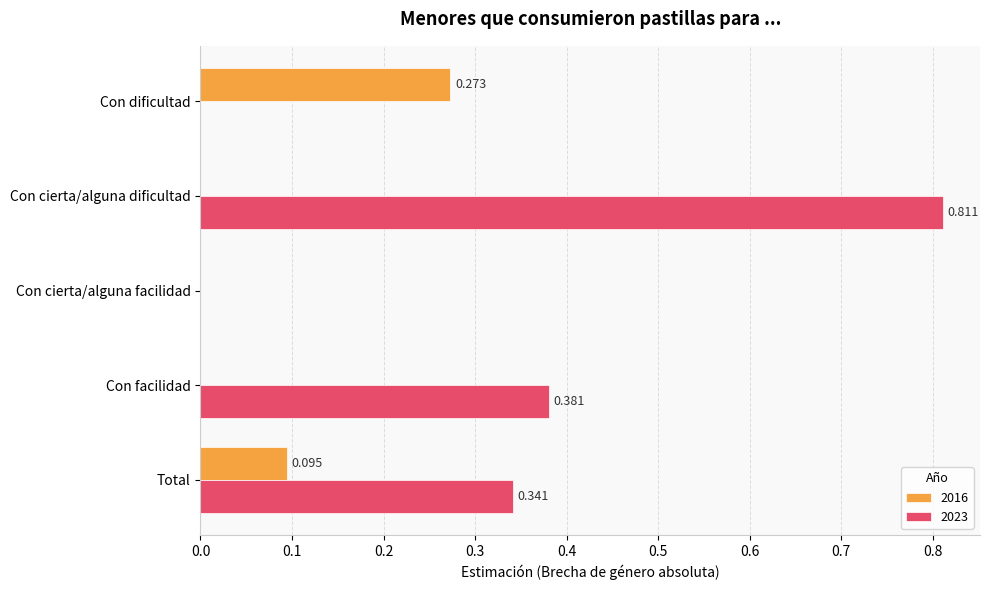

How many data points does each series have?

5